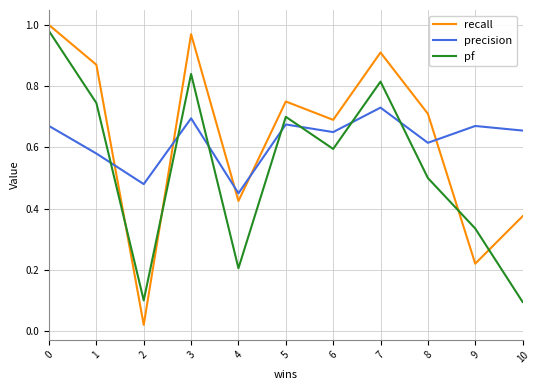

Between 0 and 9, which series saw the biggest shift?

recall